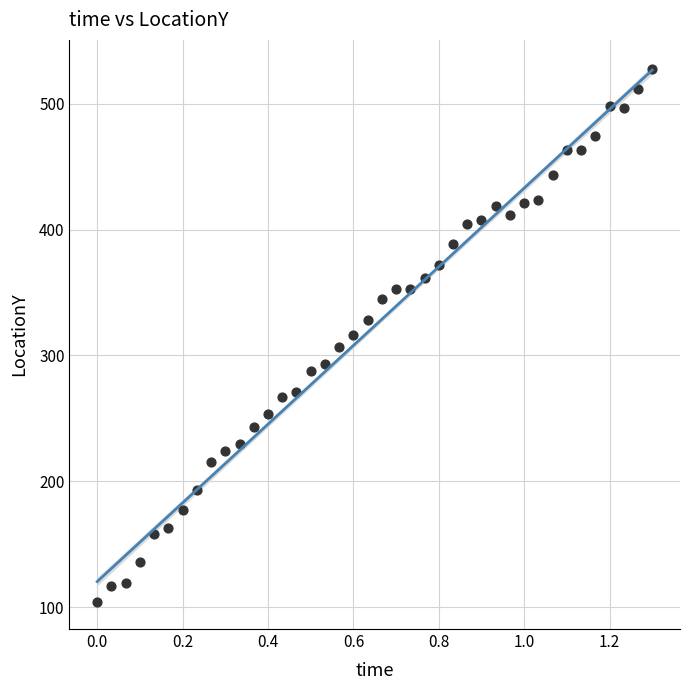

What is the range of Y values (max minus min)?

423.6